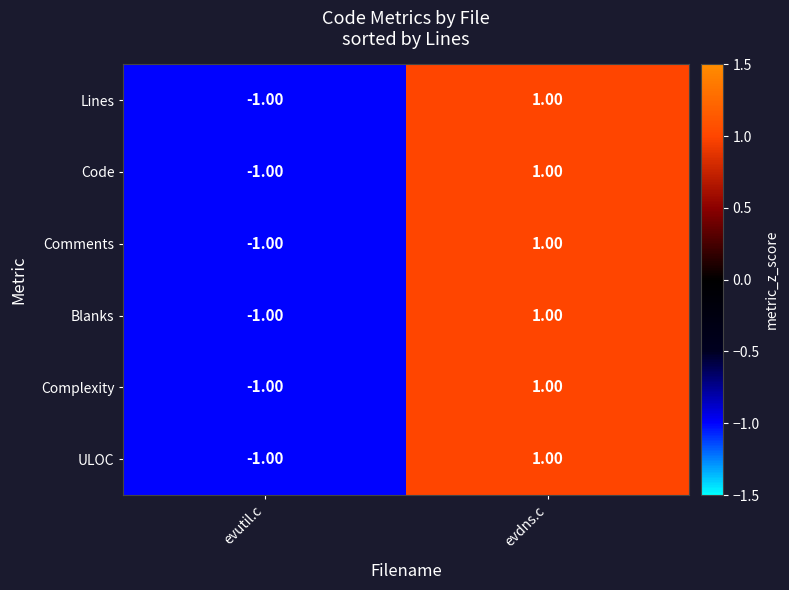

At which label is Blanks closest to 0?

evutil.c